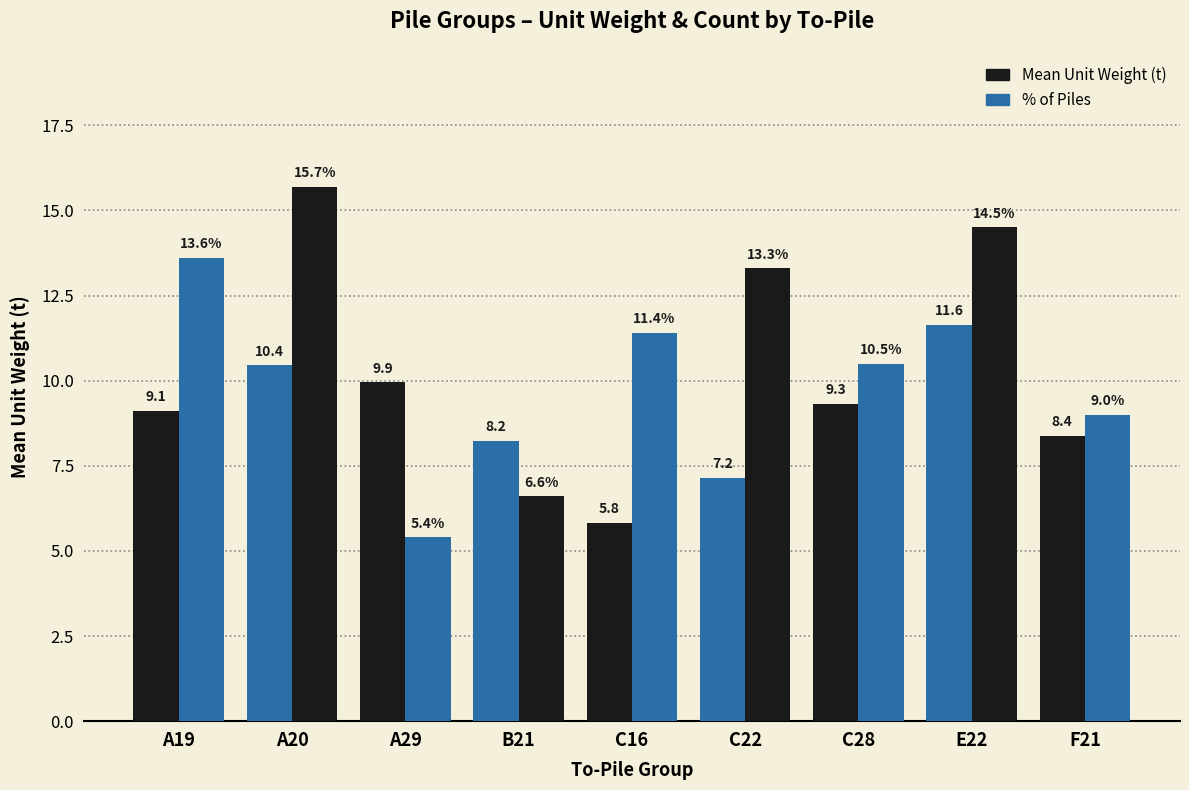

What is the average value of the Mean Unit Weight (t) series?

8.9